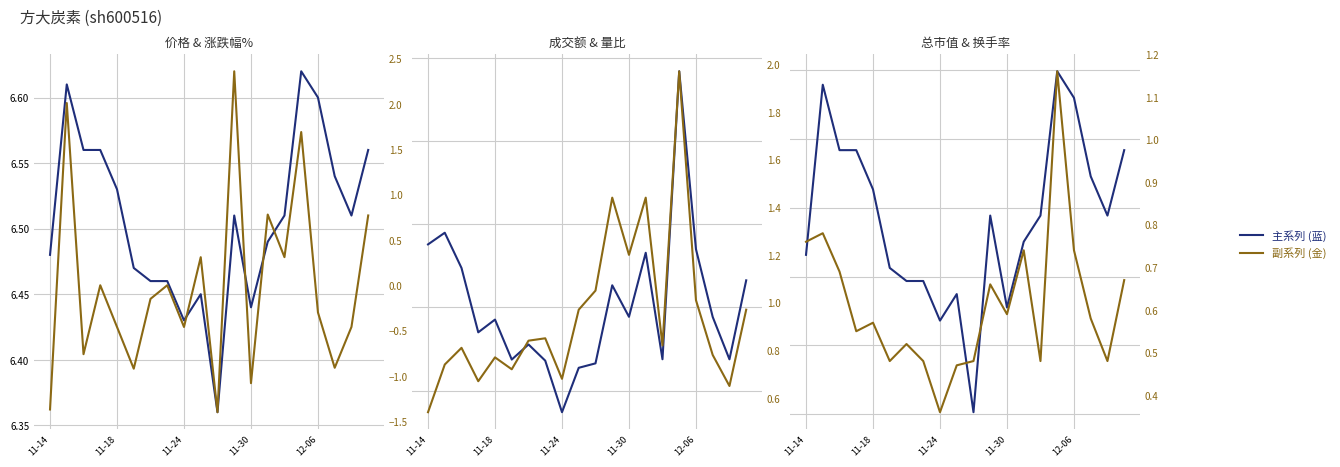

What is the sum of all 总市值(亿元) values?

4953.5